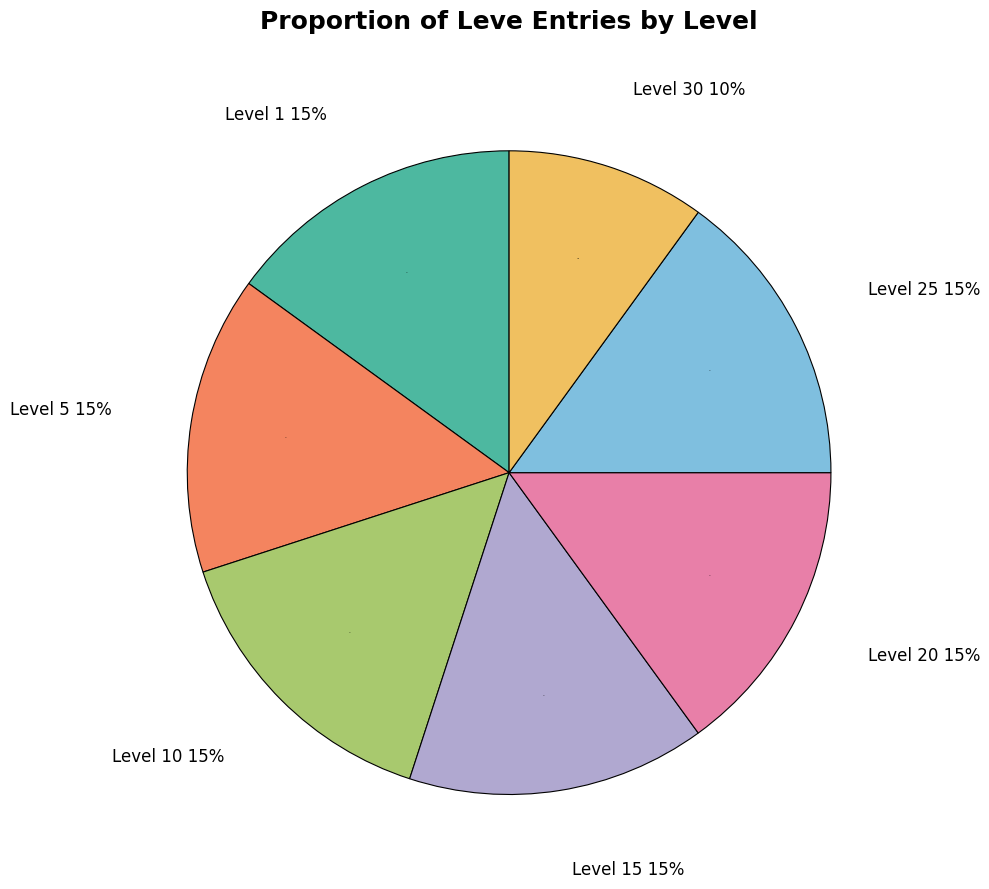

Which has a higher value, Level 15 or Level 10?

Level 15